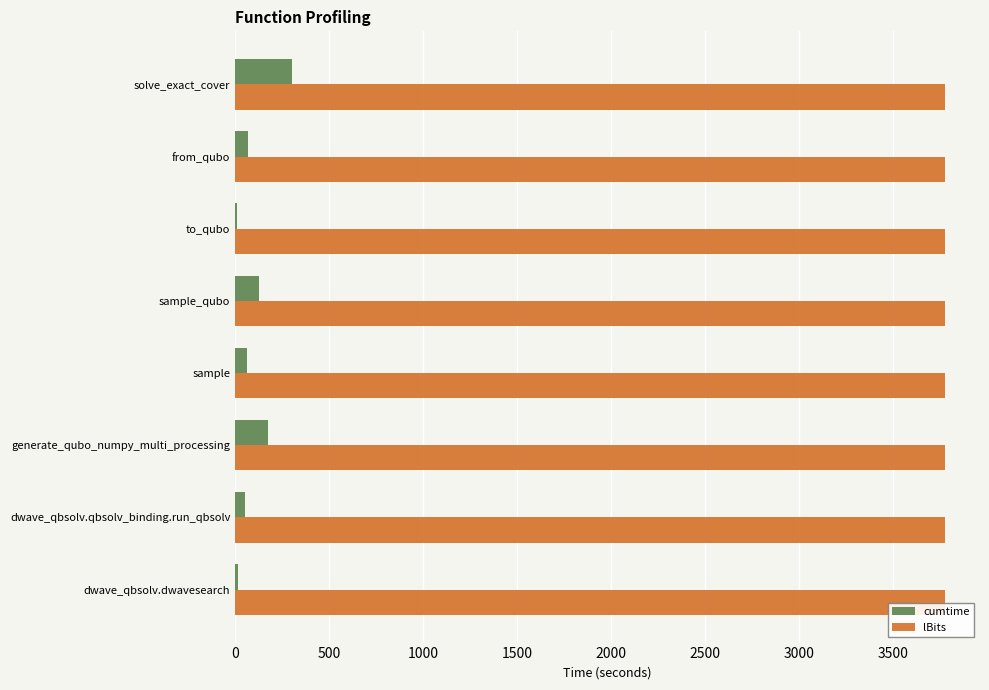

What is the sum of all lBits values?

30200.0